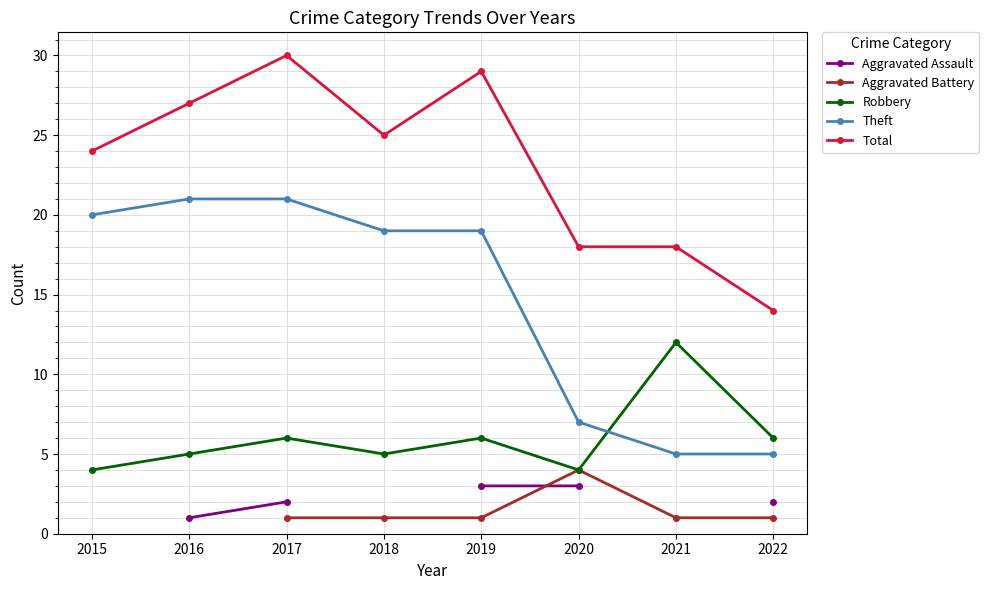

True or false: Aggravated Assault and Robbery intersect in this chart.

False